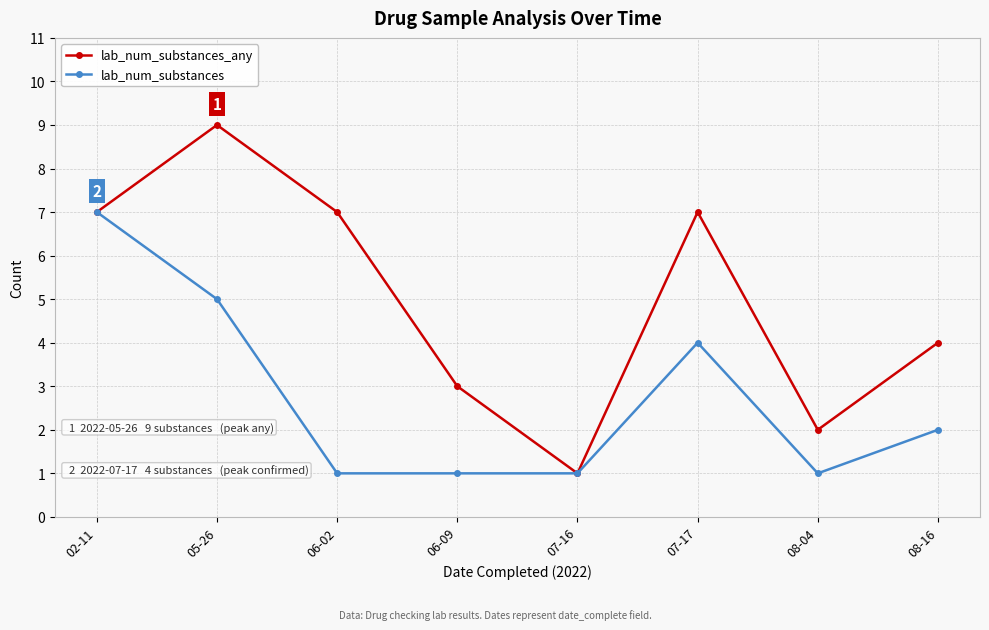

True or false: lab_num_substances has more than 0 points higher than both neighbors.

True